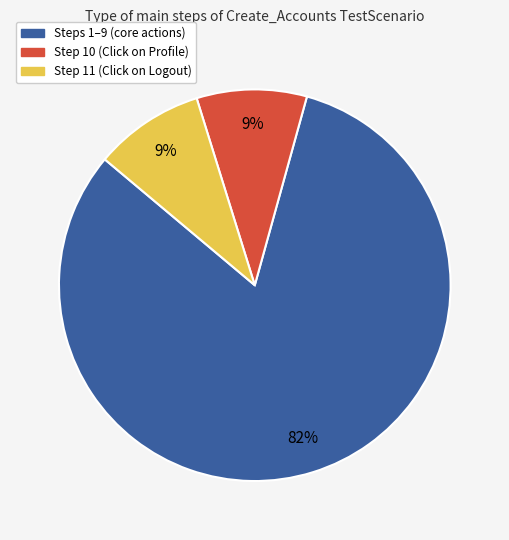

To the nearest percent, what percentage of the pie is Steps 1–9 (core actions)?

82%